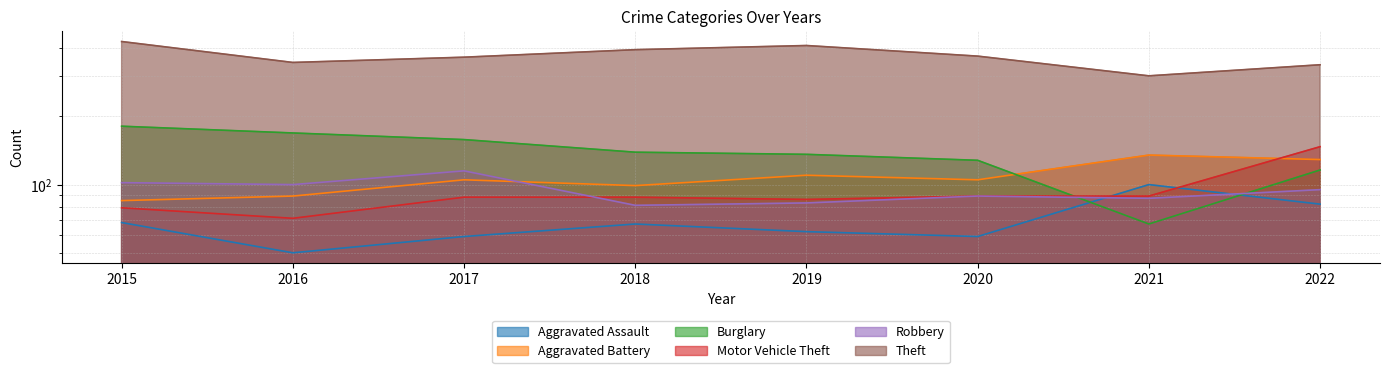

What is the sum of the Aggravated Assault values at 2021 and 2022?

182